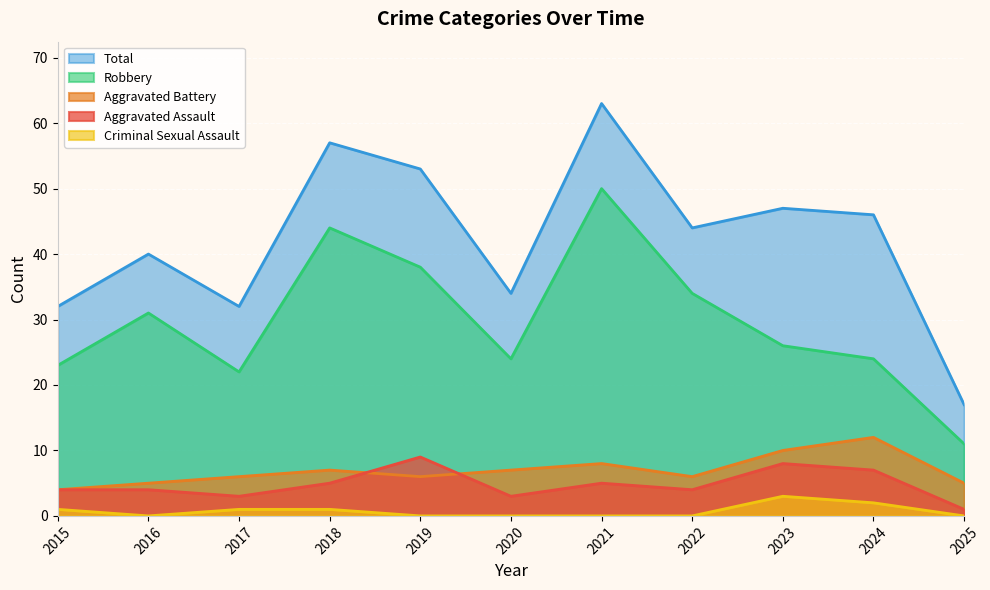

What is the difference between the Aggravated Battery values at 2016 and 2018?

2